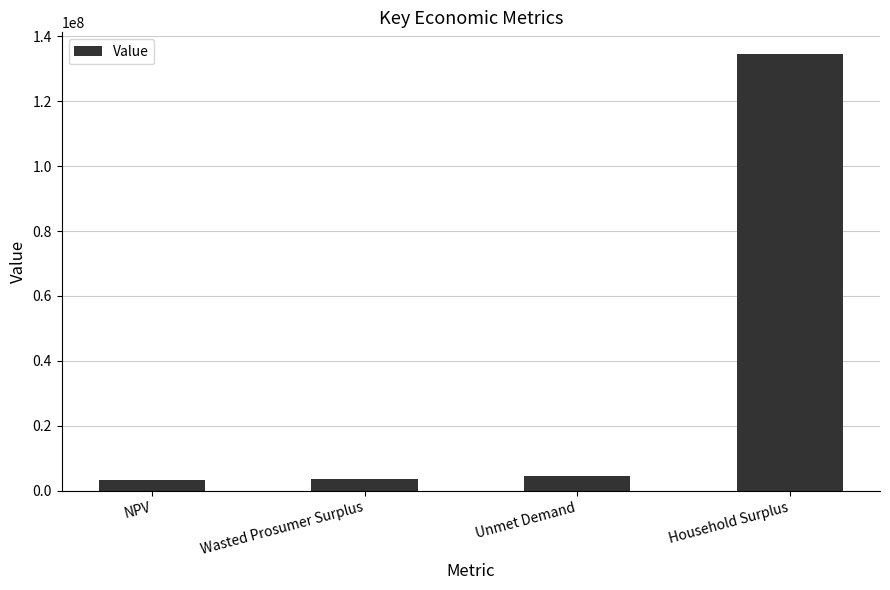

What is the change in value from Unmet Demand to Household Surplus?

+129974006.8